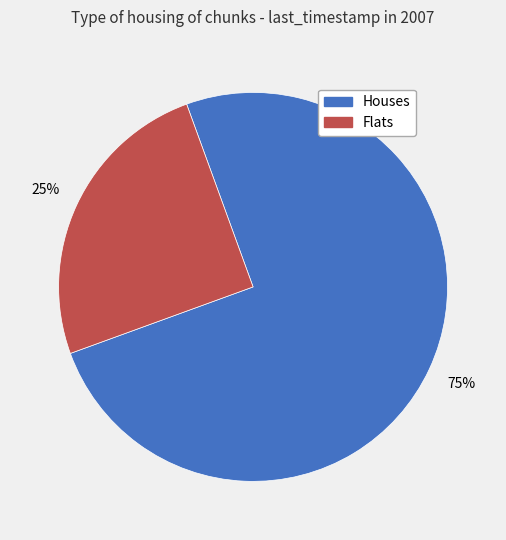

To the nearest percent, what is the difference between the largest and smallest slice percentages?

50%